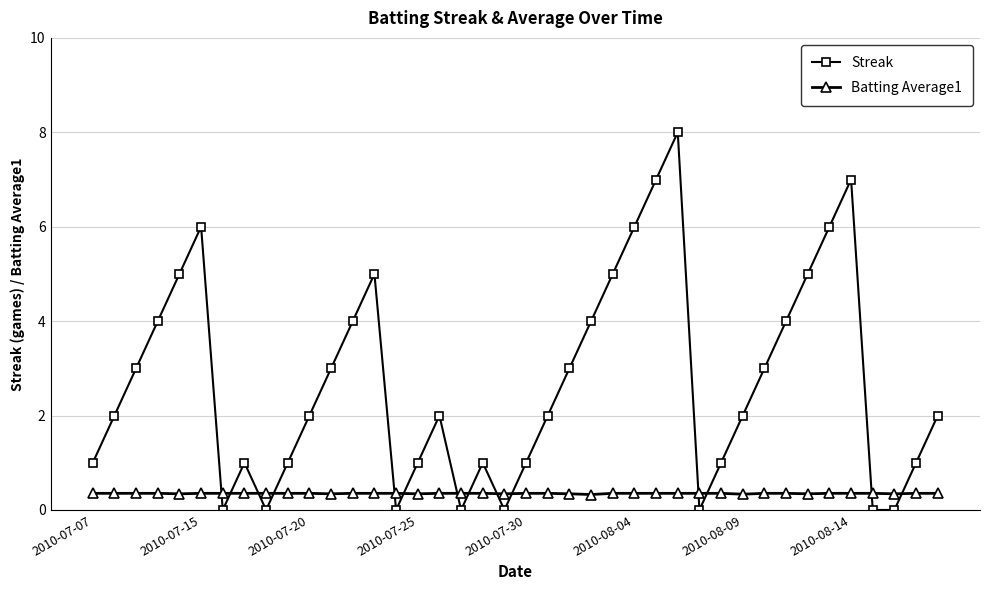

What is the maximum value shown in the chart?

8.0